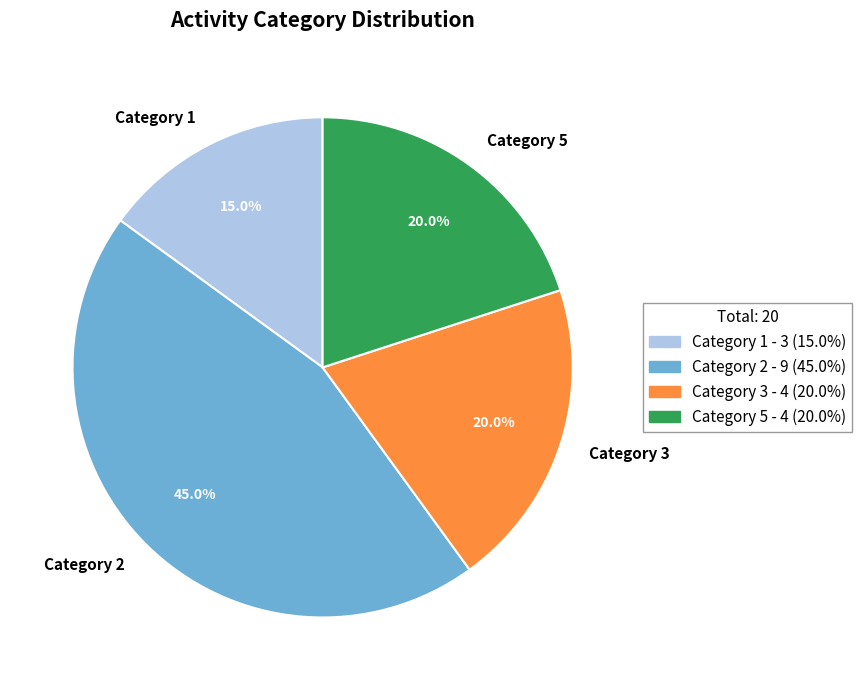

Combined, what portion of the pie is Category 3 and Category 5?

40.0%